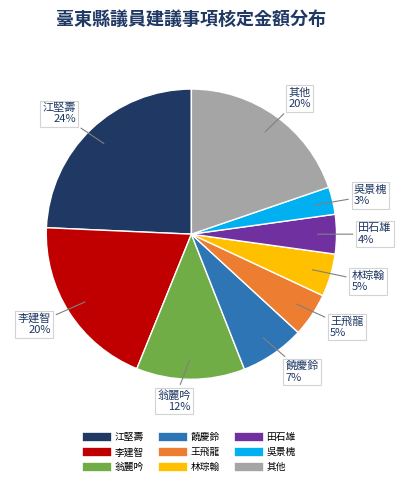

Does any single category account for the majority?

No